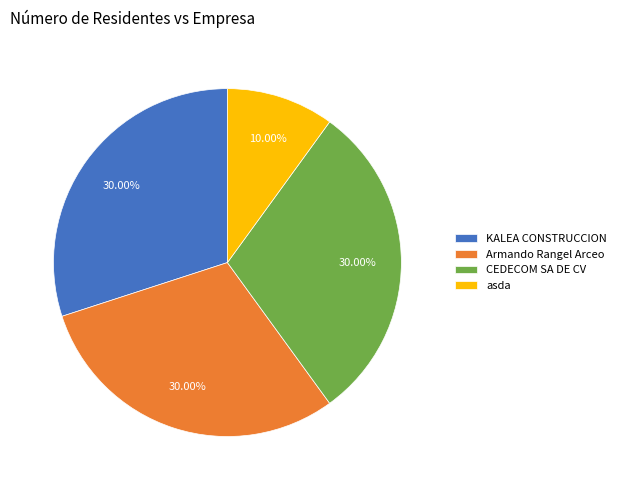

To the nearest percent, what percentage of the pie is KALEA CONSTRUCCION?

30%